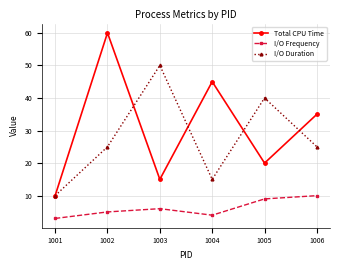

How many lines are shown in the chart?

3